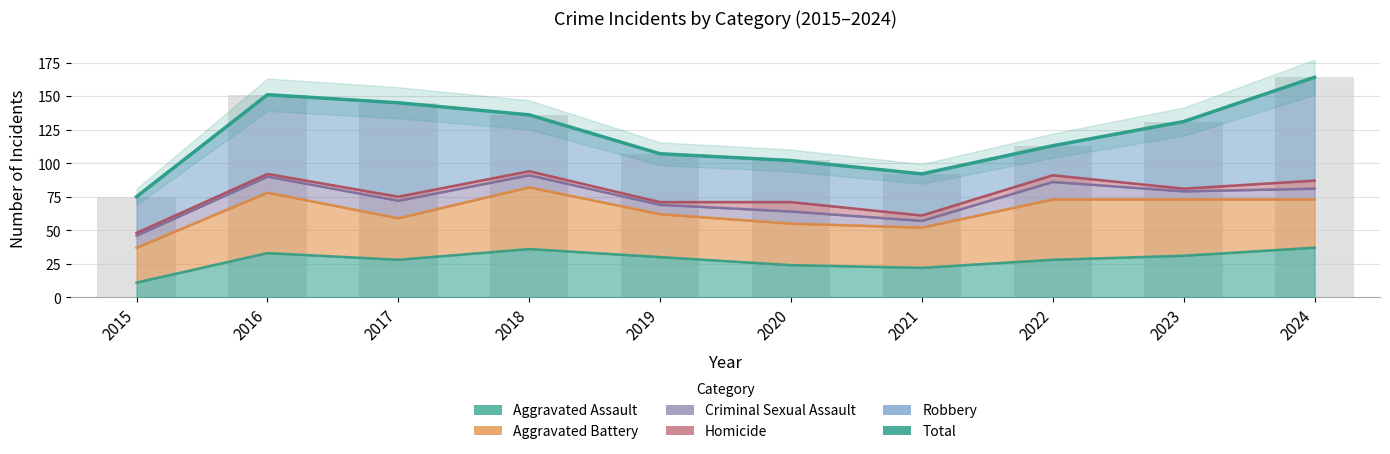

What value does the data have at 2019?

107